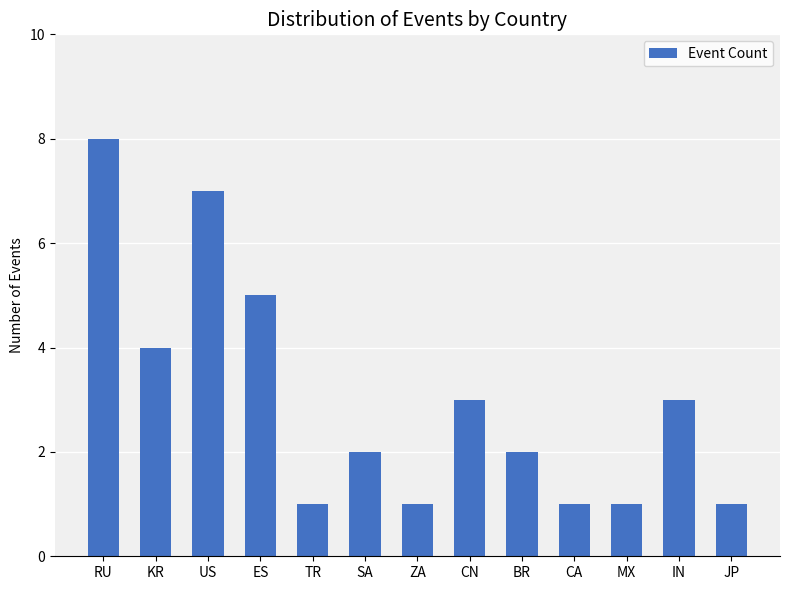

What is the sum of all values?

39